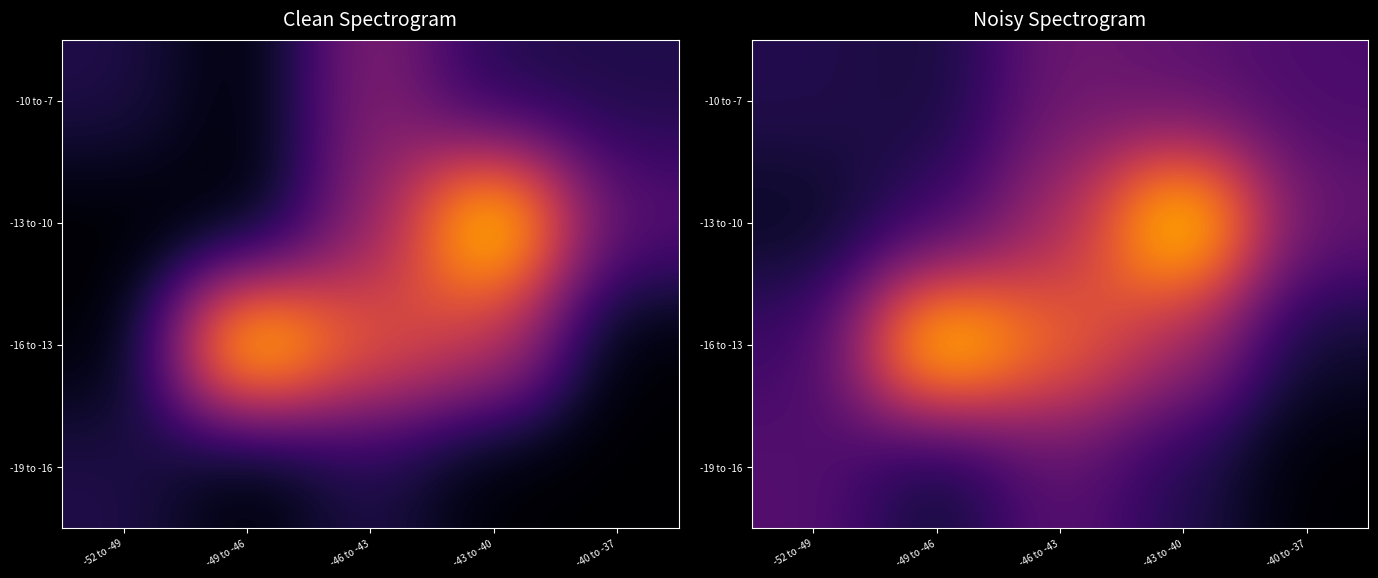

At how many categories does at least one series exceed 6?

3